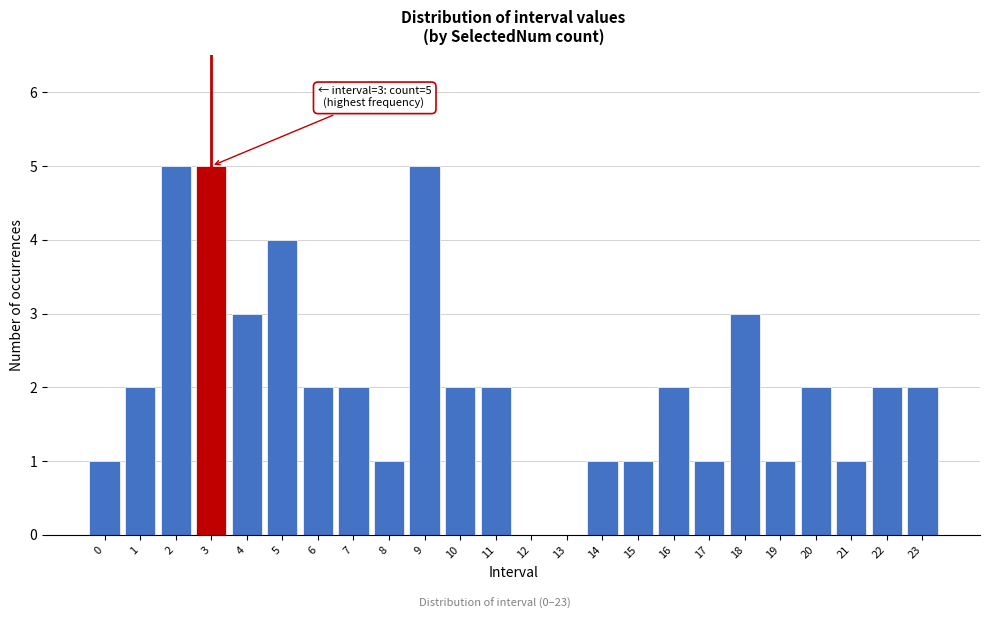

Reading left to right, list all the values displayed in this chart.

0=1	1=2	2=5	3=5	4=3	5=4	6=2	7=2	8=1	9=5	10=2	11=2	12=0	13=0	14=1	15=1	16=2	17=1	18=3	19=1	20=2	21=1	22=2	23=2